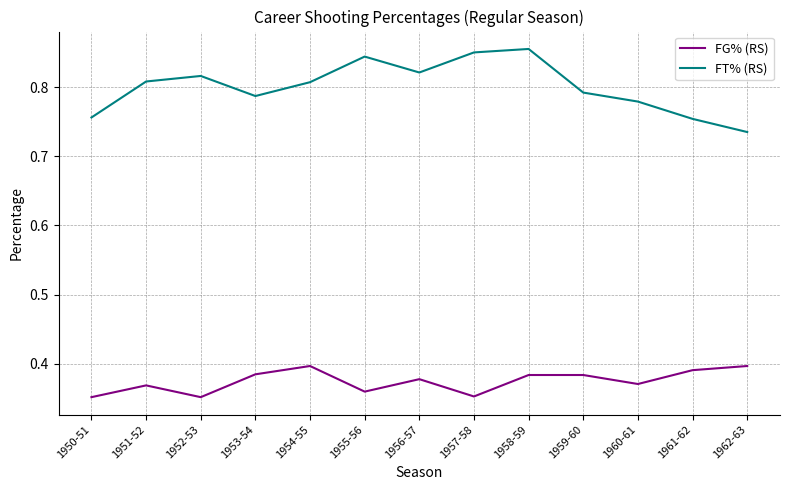

What is the sum of all FT% (RS) values?

10.4